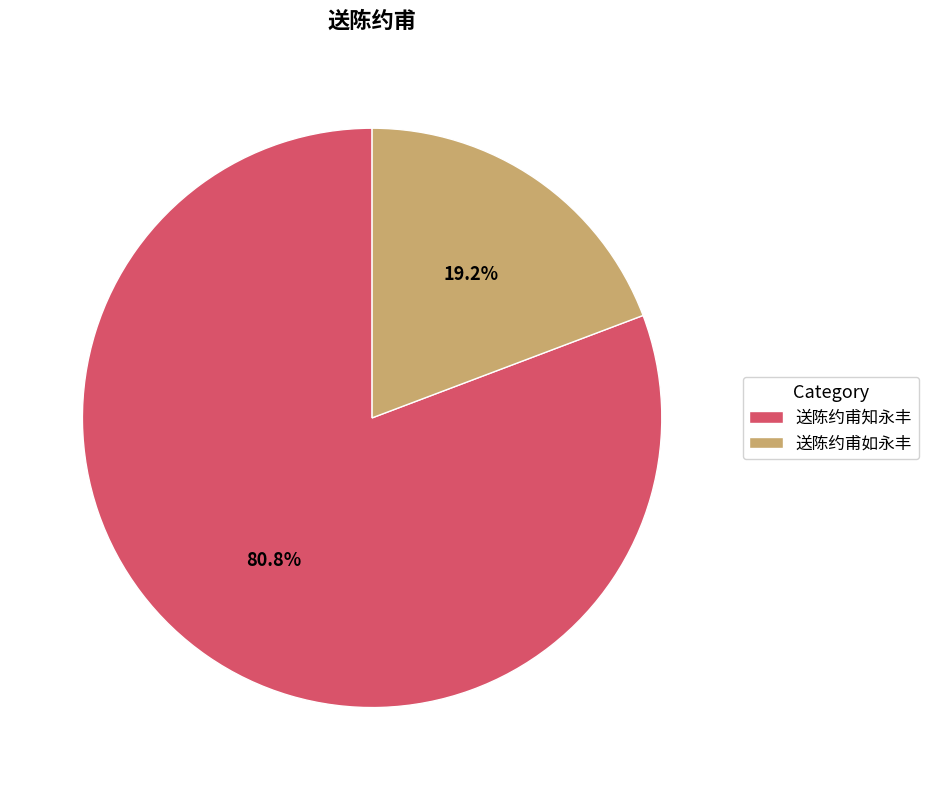

Is 送陈约甫知永丰 the majority of the pie?

Yes